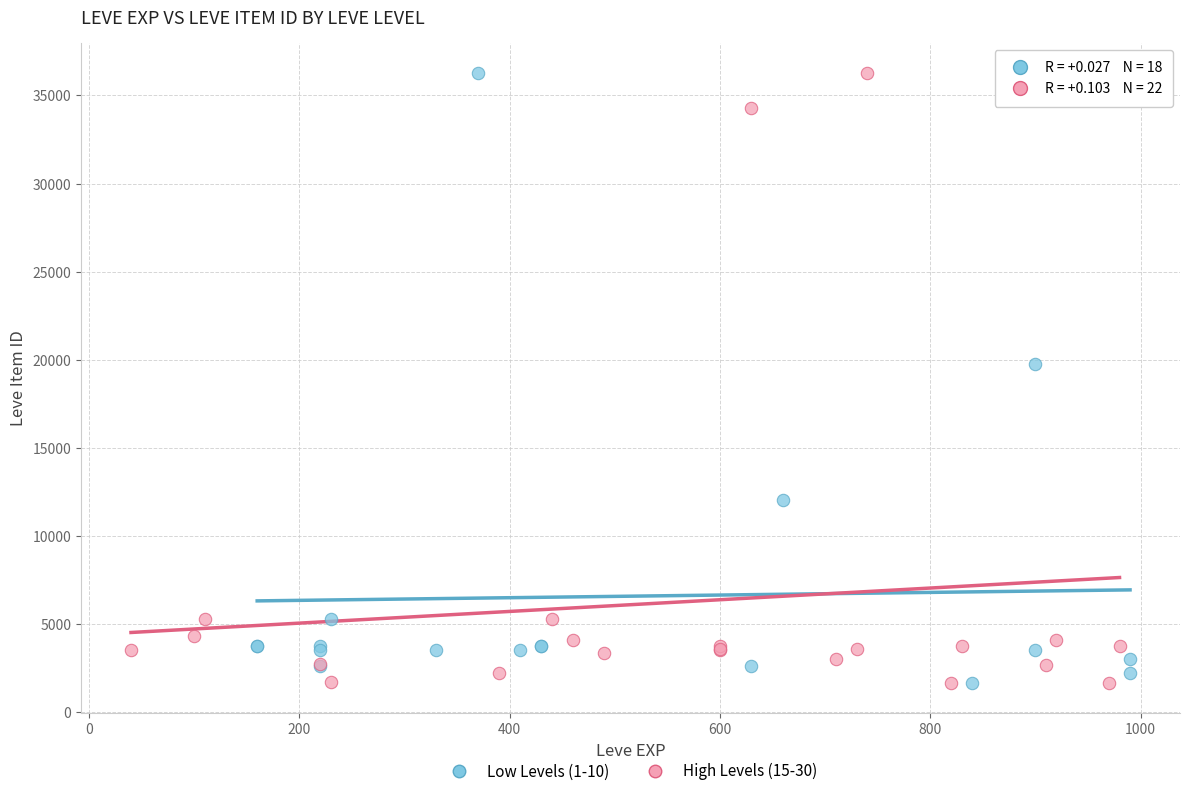

What are all the series names shown in the legend?

Low Levels (1-10), High Levels (15-30)